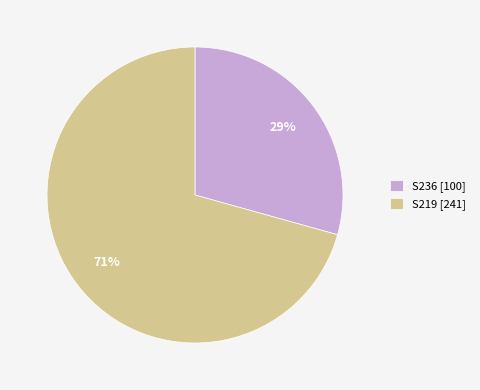

How many segments does this pie chart have?

2